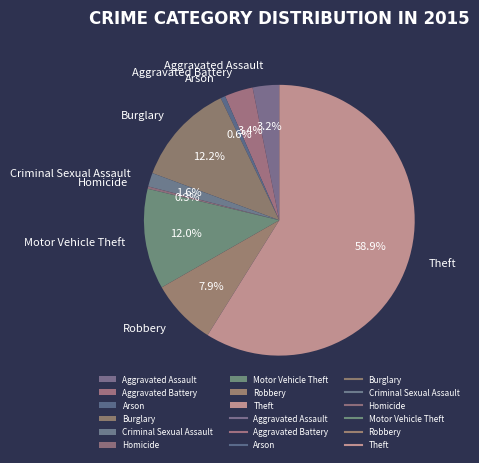

Combined, what portion of the pie is Burglary and Aggravated Assault?

15.4%